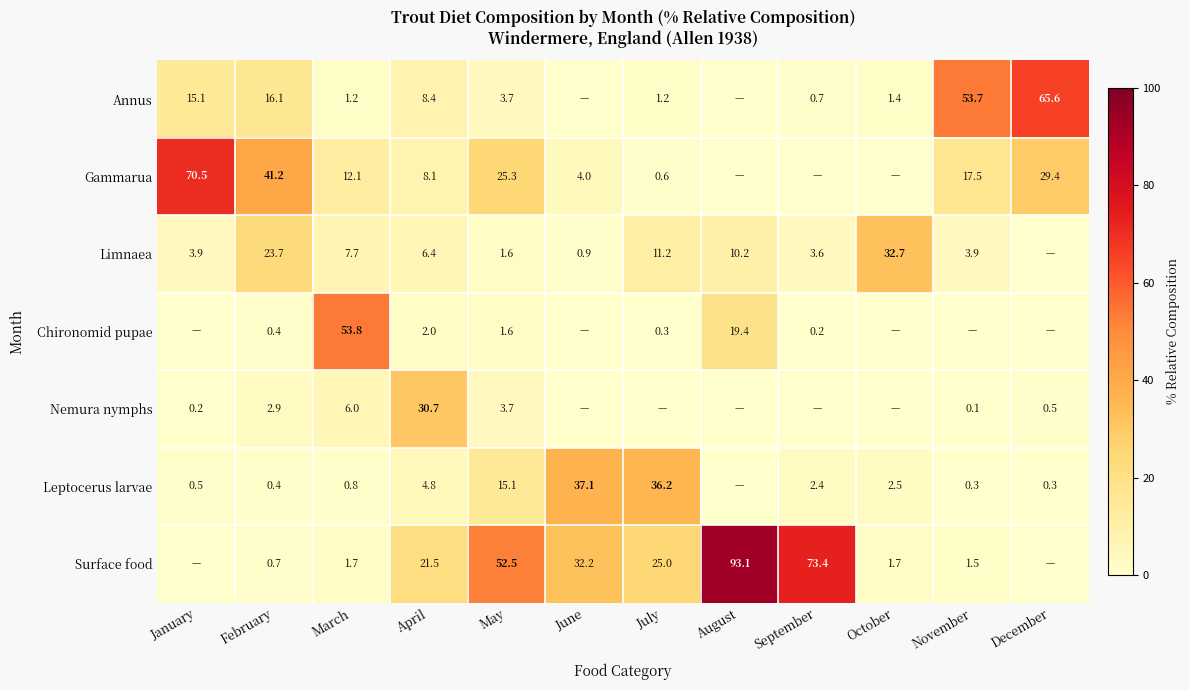

Is it true that Surface food equals 37.6 at July?

False